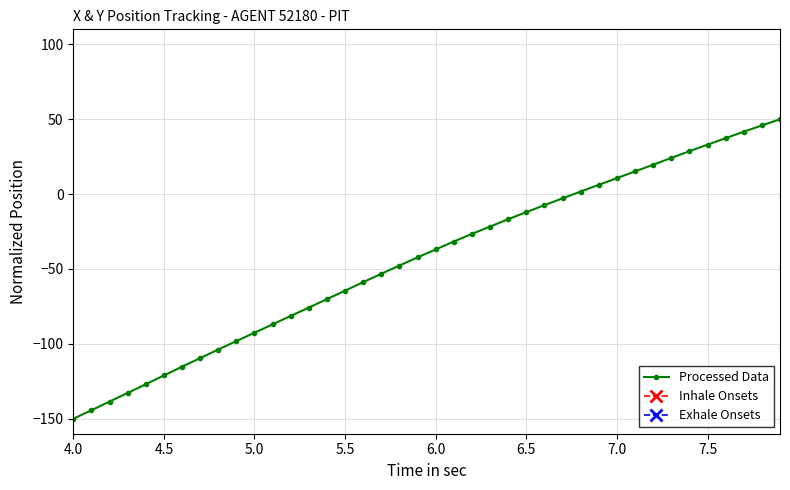

What is the sum of all values?

-1755.7